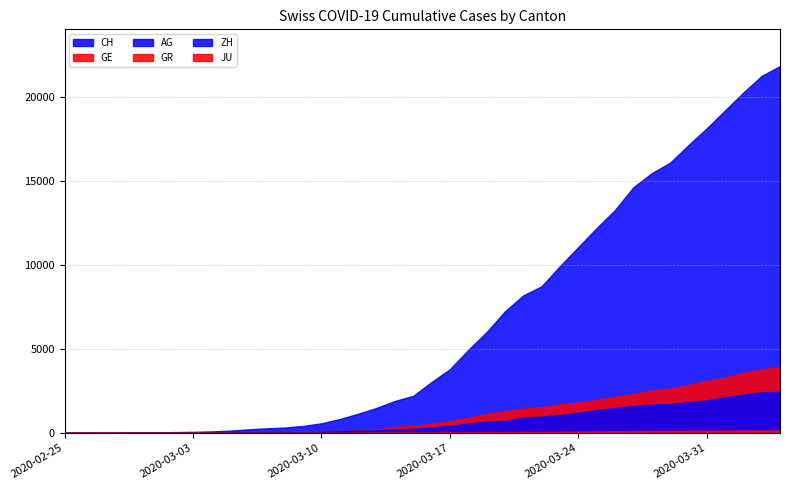

At 2020-02-26, list the series in order from largest to smallest.

CH, GR, GE, AG, ZH, JU